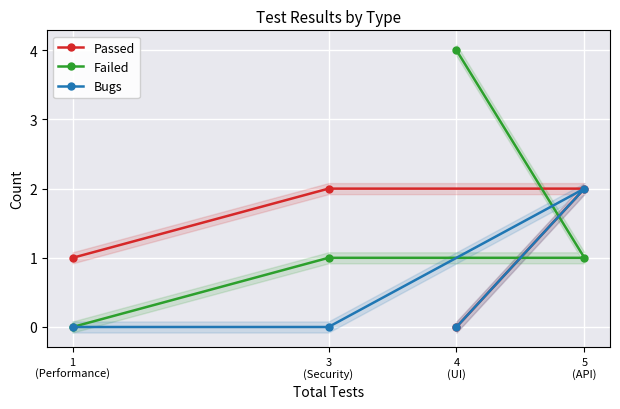

What is the difference between the maximum and minimum values in the Passed series?

2